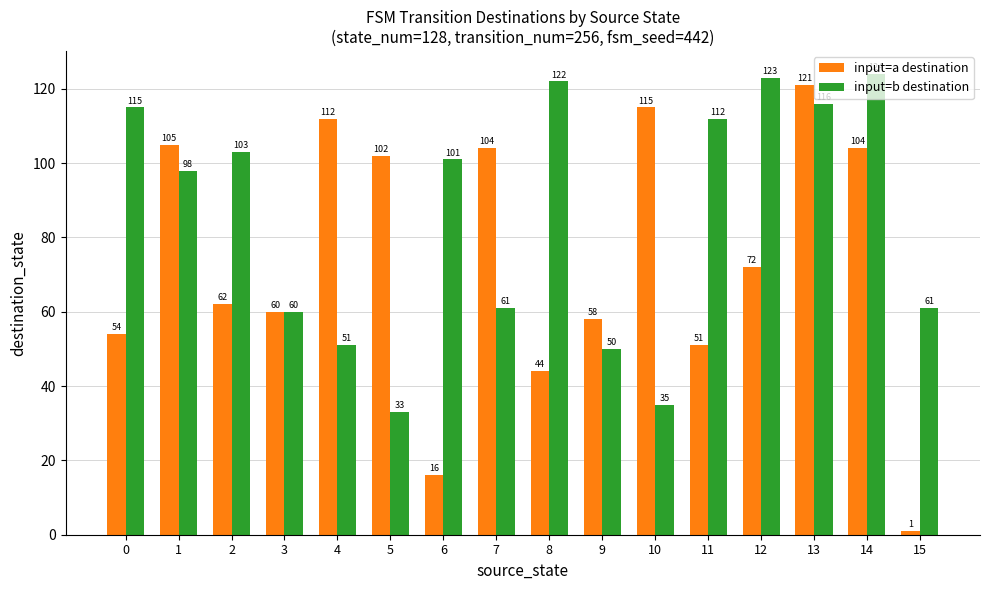

How many distinct data groups are displayed?

2